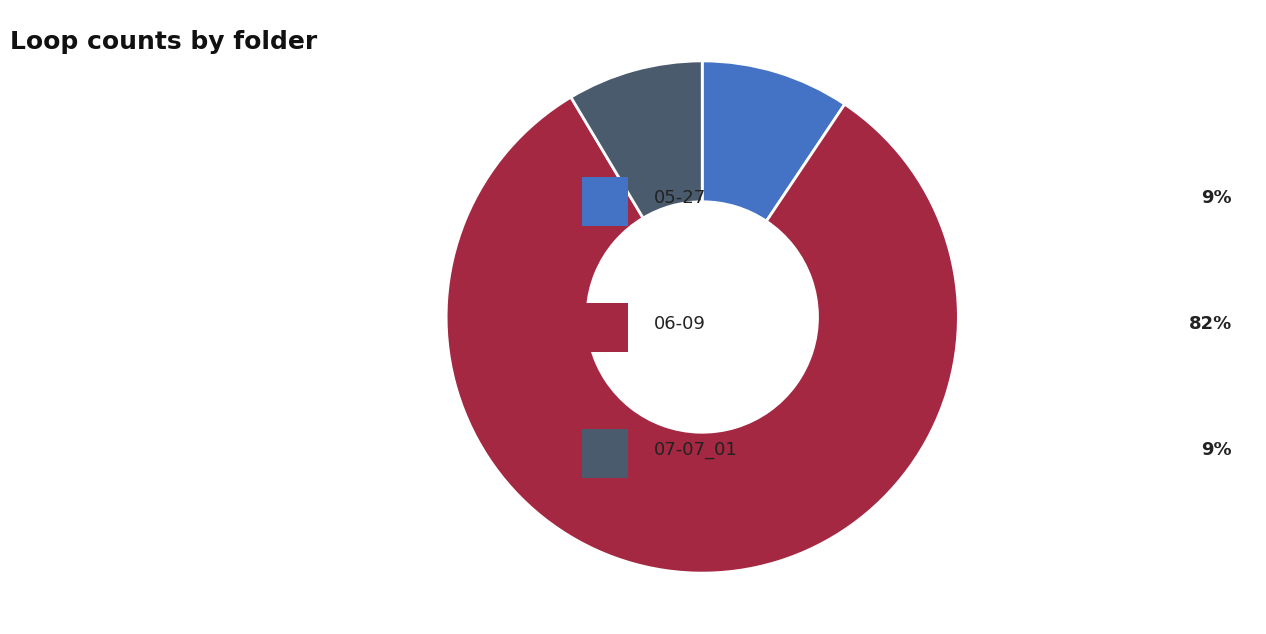

How many segments does this pie chart have?

3